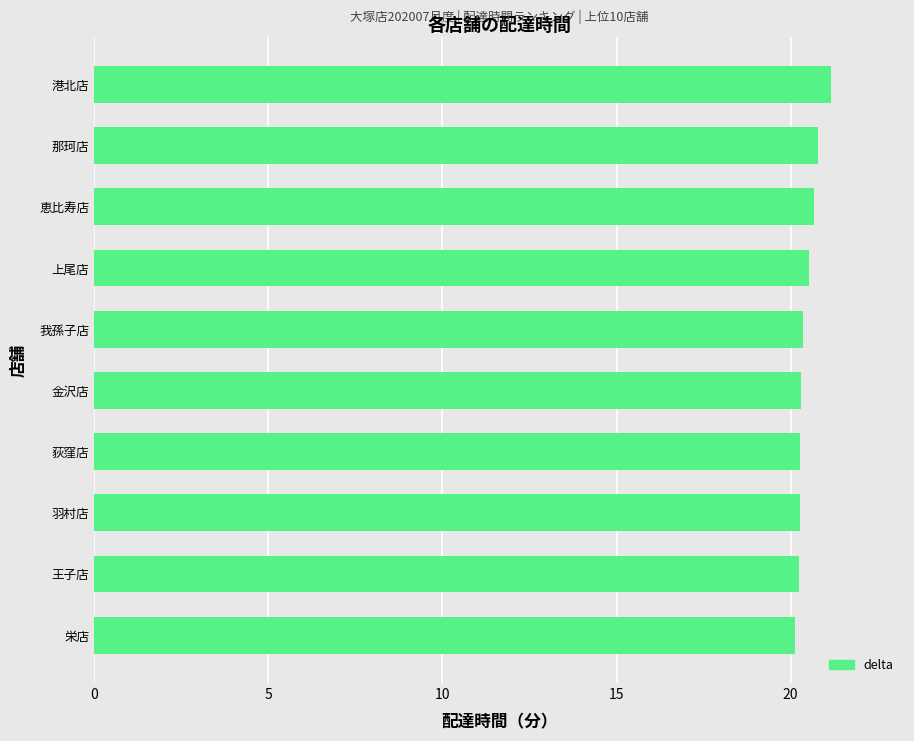

What is the change in value from 羽村店 to 港北店?

+0.9